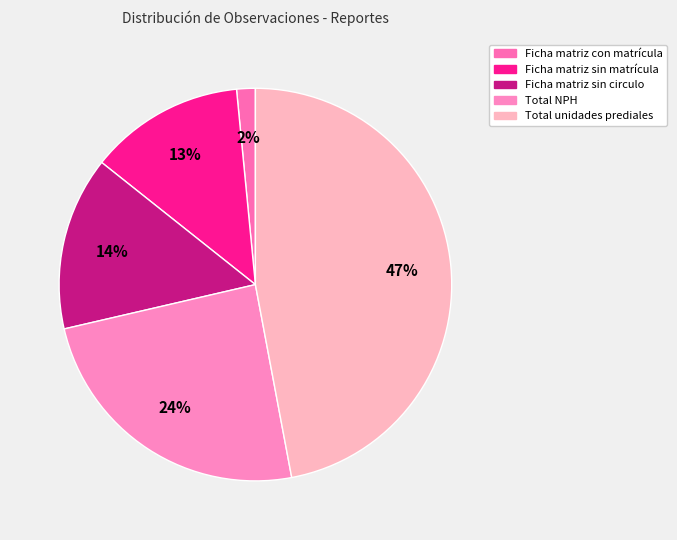

What is the smallest slice in the pie chart?

Ficha matriz con matrícula